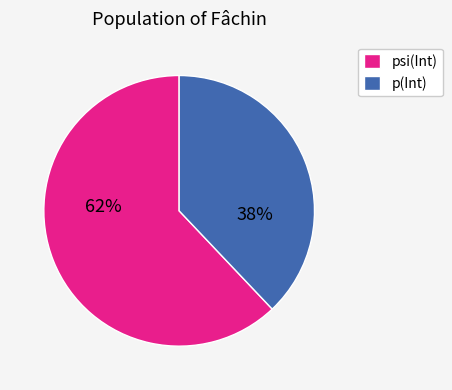

Does any single category account for the majority?

Yes